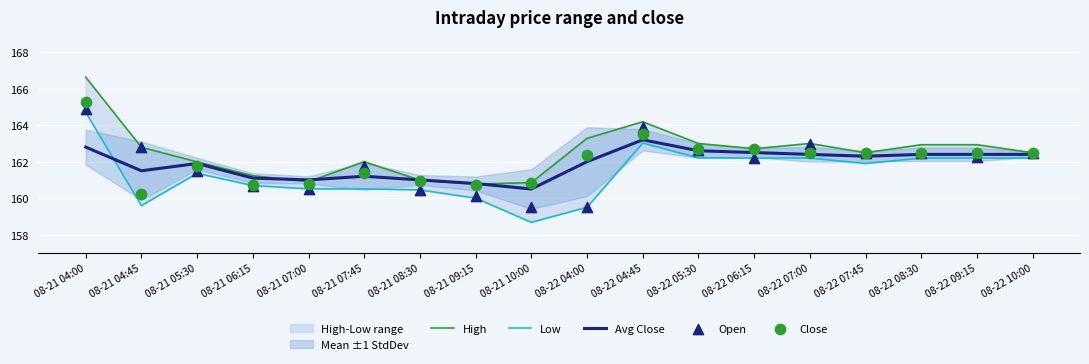

What is the total value across all series at 08-21 08:30?

803.8